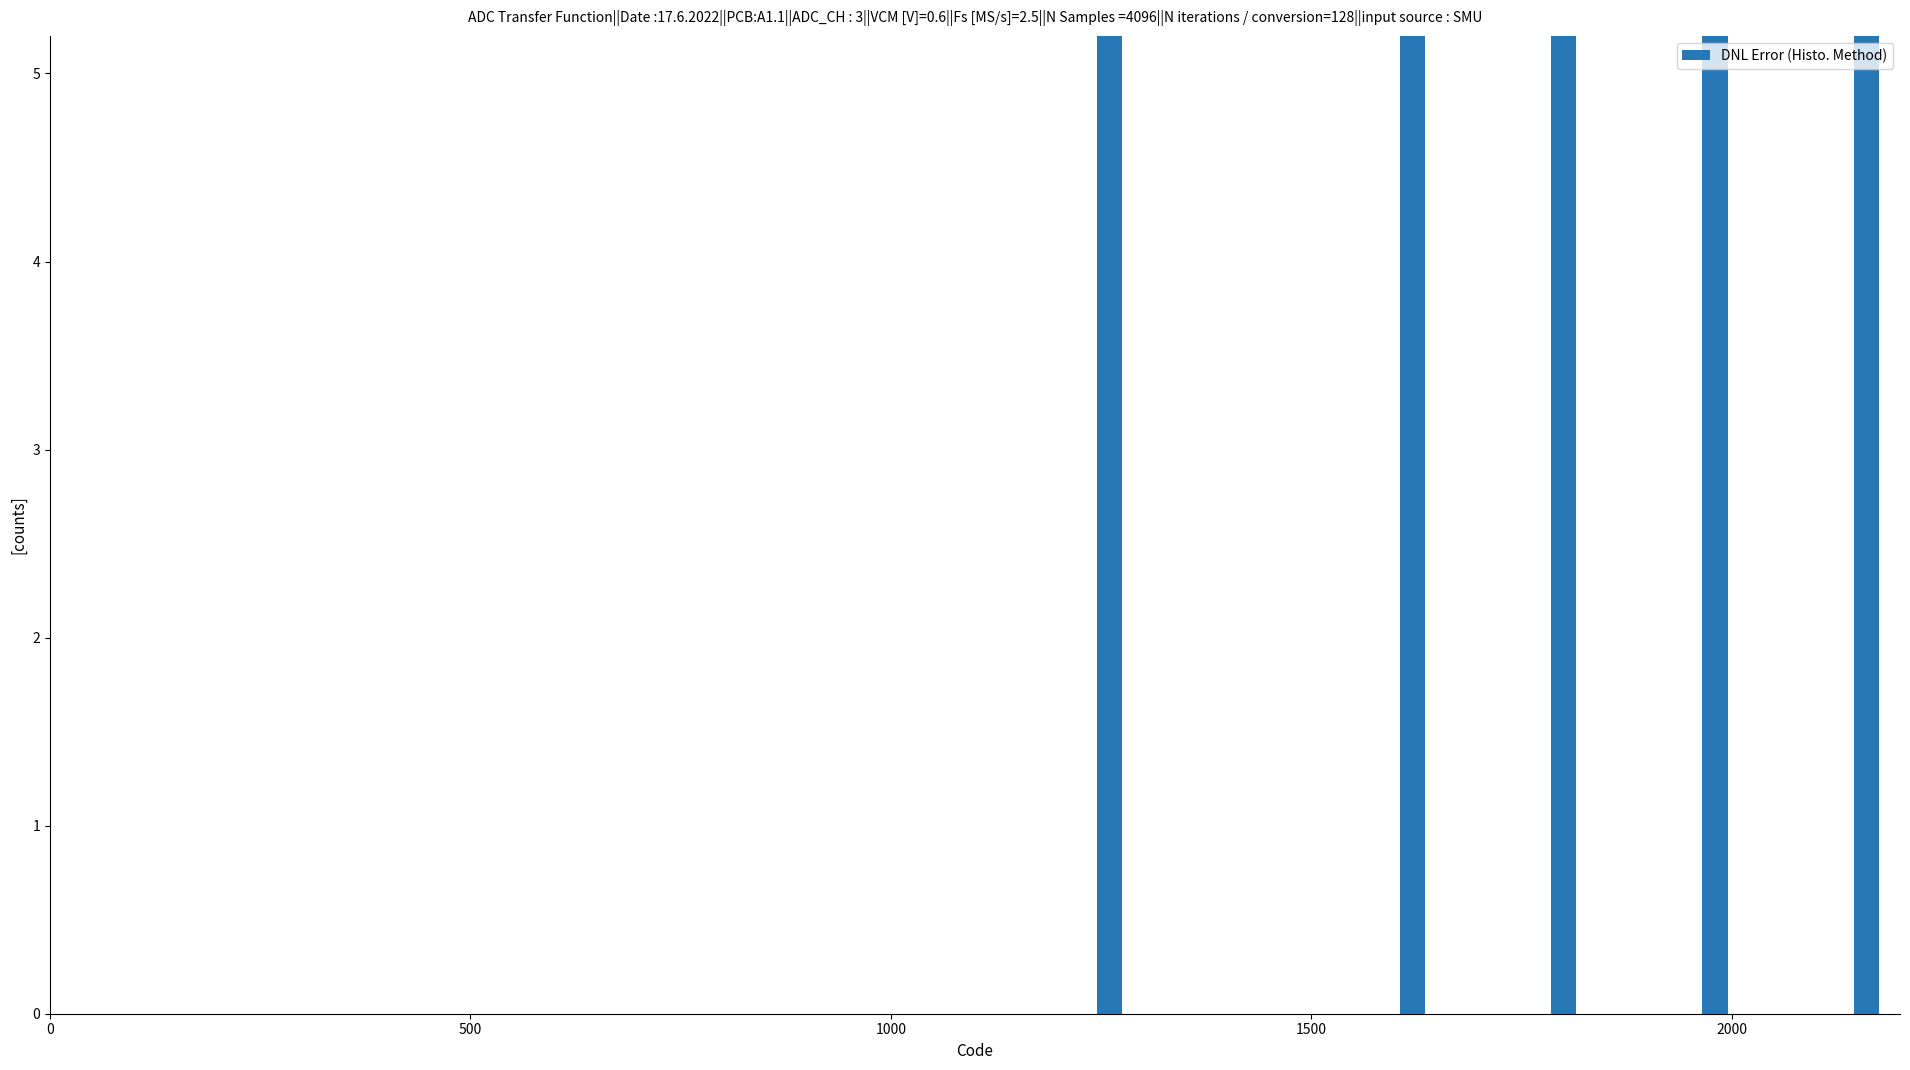

What is the minimum value shown in the chart?

42.0